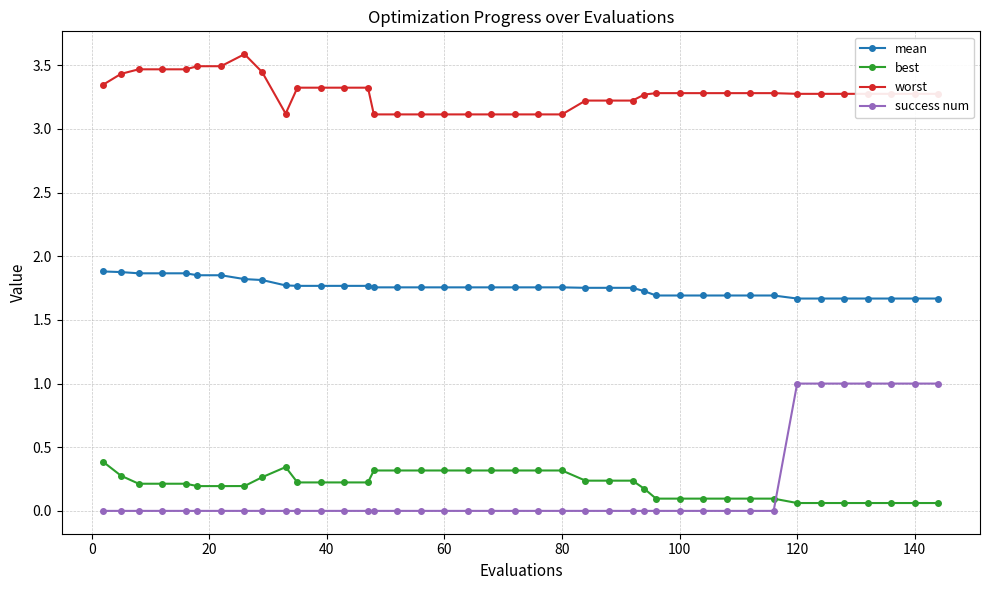

Count the worst values in the range 3 to 4.

40